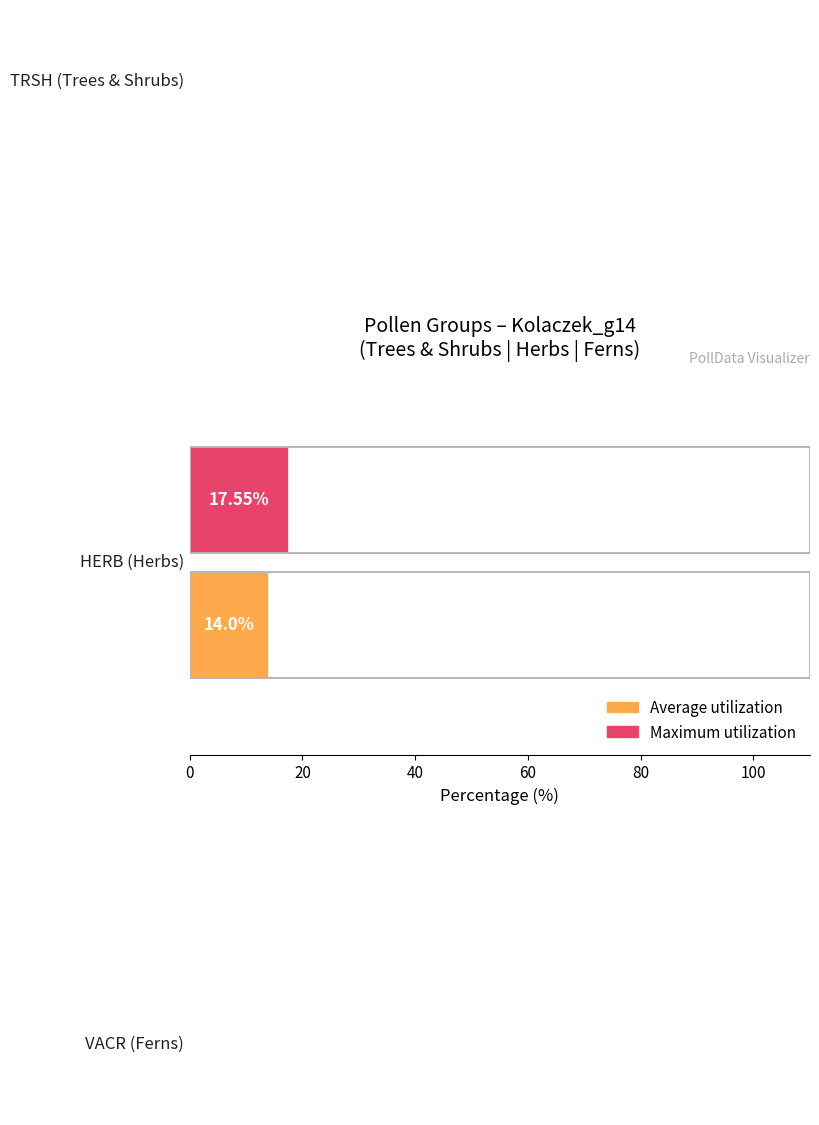

Are the bars grouped side by side (vs. stacked)?

Yes